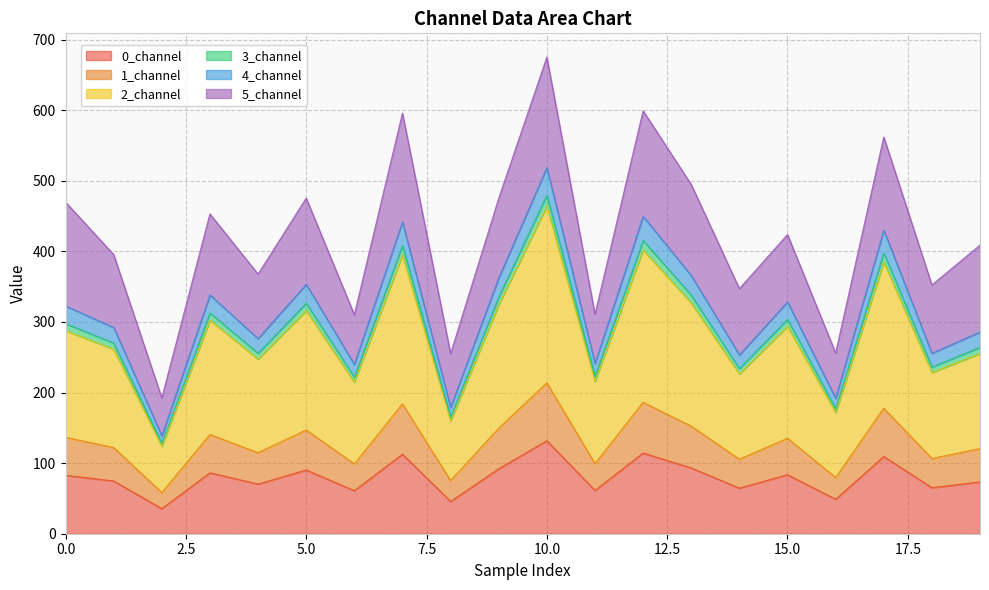

What is the minimum value for 0_channel?

35.5